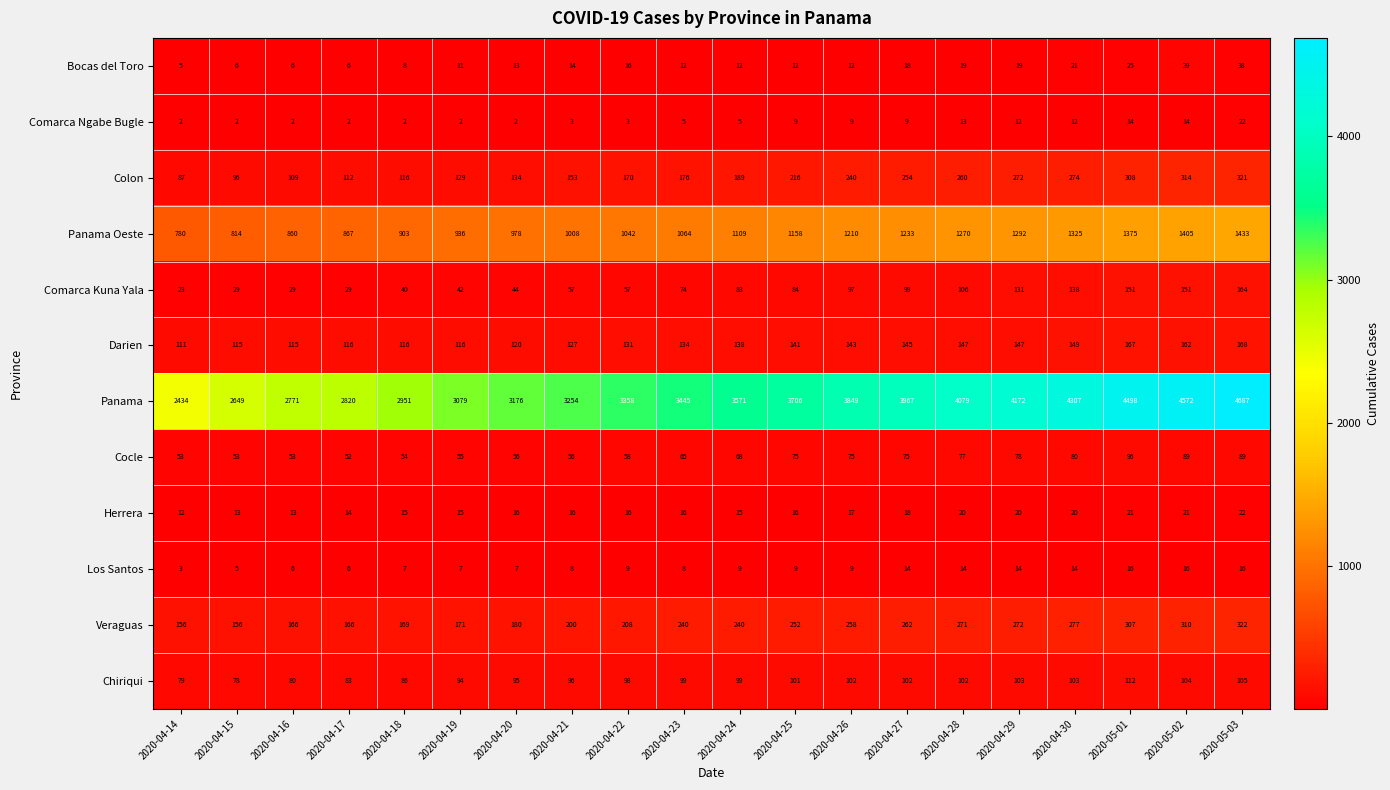

What is the difference between the second highest and minimum values in the Los Santos series?

13